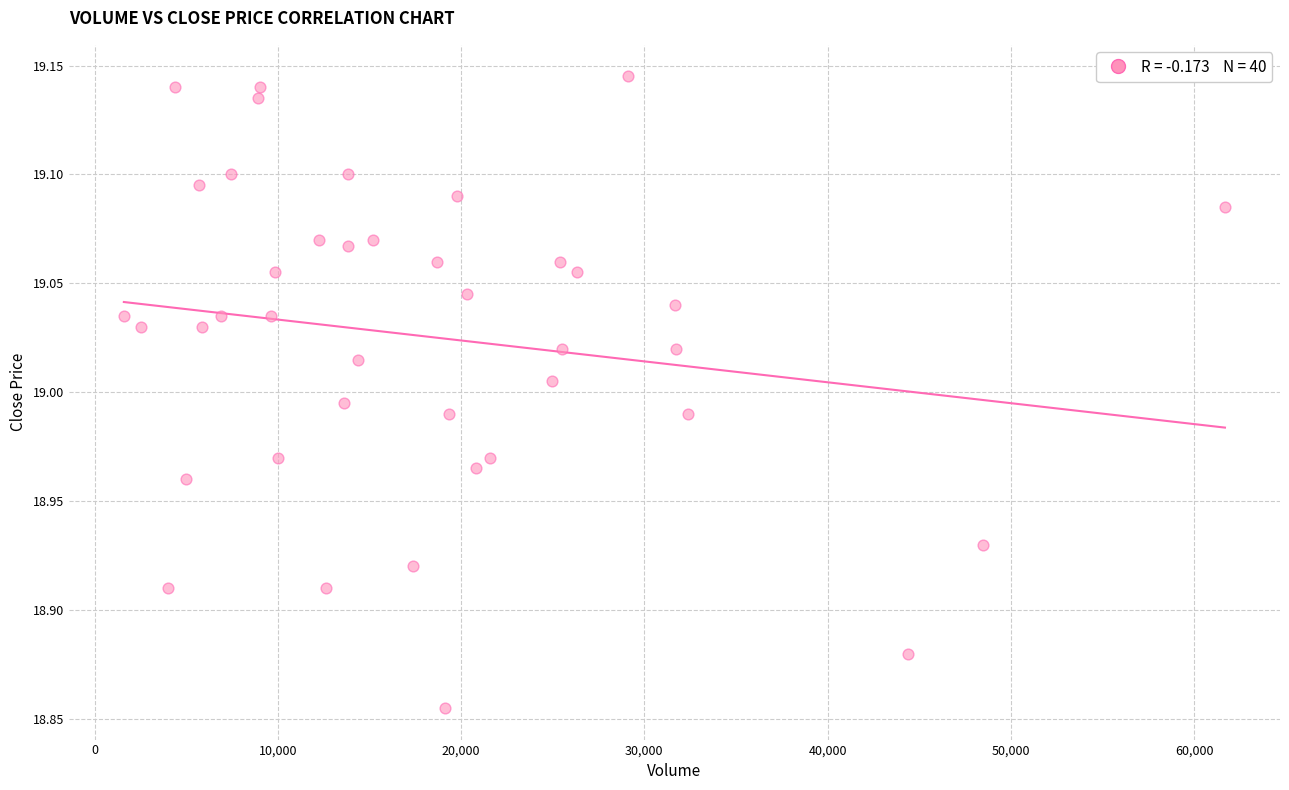

What is the range of X values (max minus min)?

60077.0